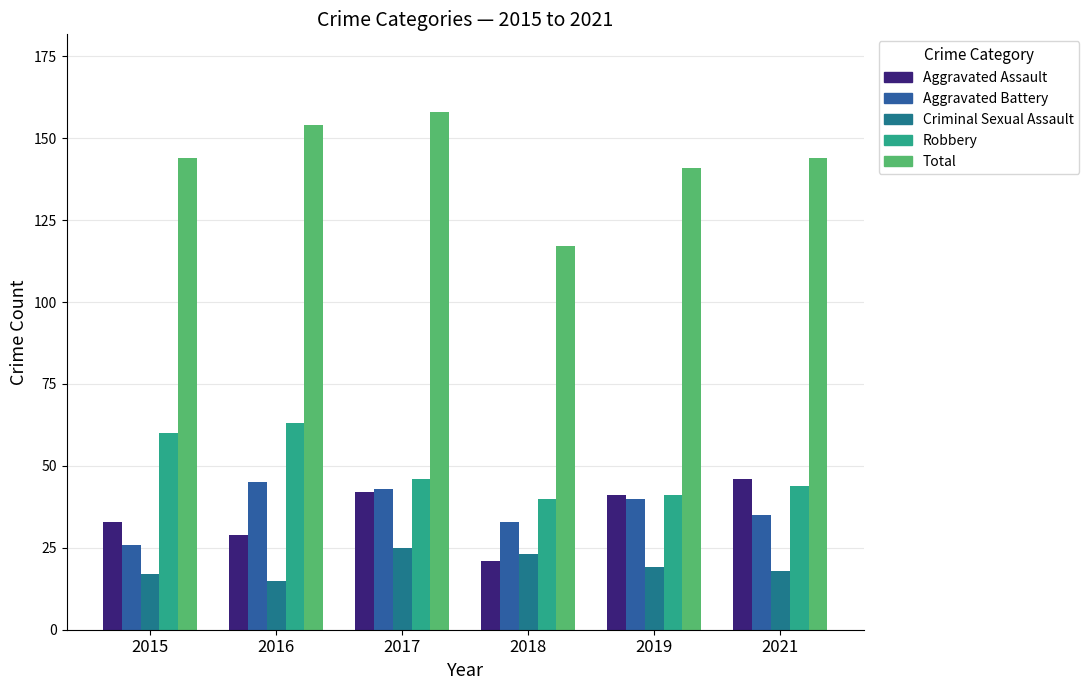

Rank the categories by Criminal Sexual Assault value from highest to lowest.

2017, 2018, 2019, 2021, 2015, 2016